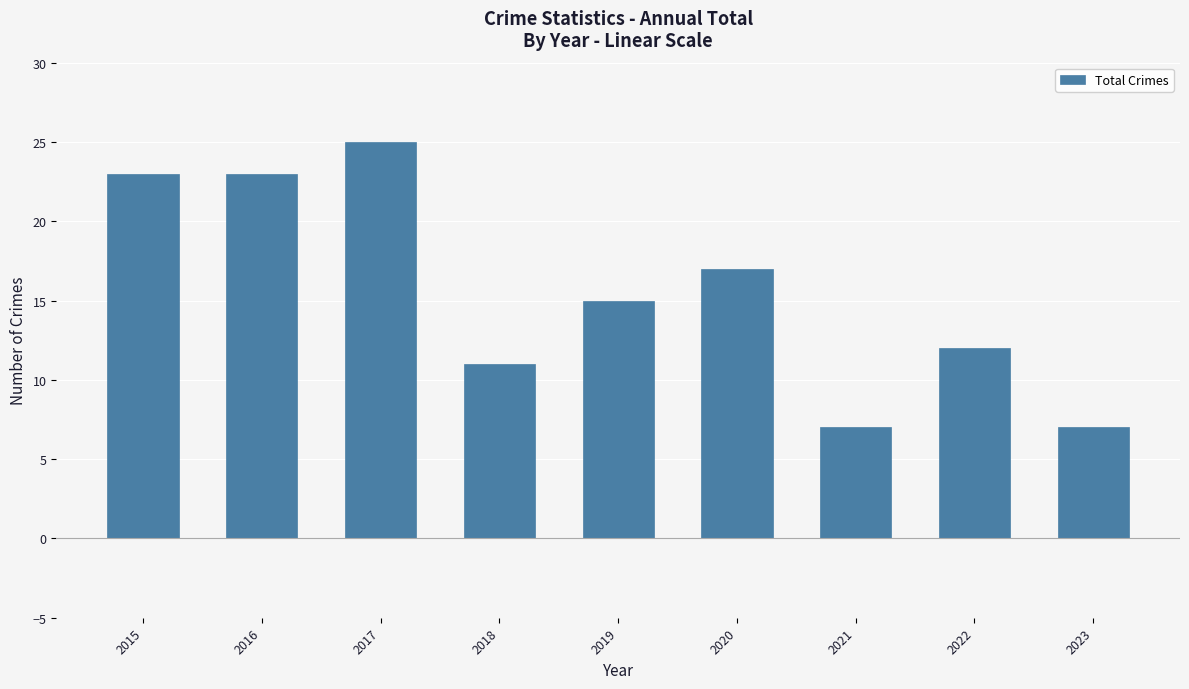

What is the minimum value shown in the chart?

7